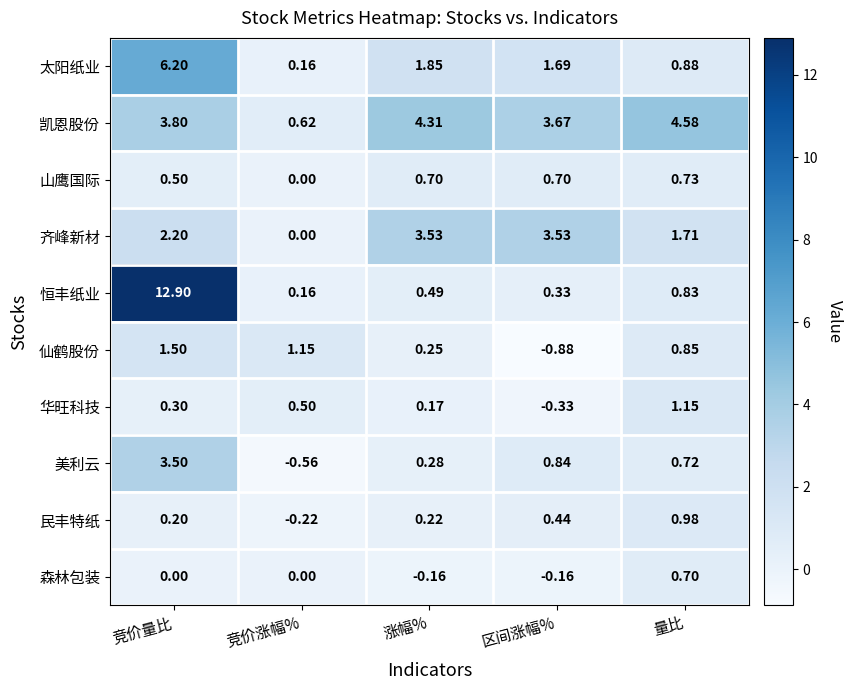

Rank the series by their maximum value, from highest to lowest.

恒丰纸业, 太阳纸业, 凯恩股份, 齐峰新材, 美利云, 仙鹤股份, 华旺科技, 民丰特纸, 山鹰国际, 森林包装